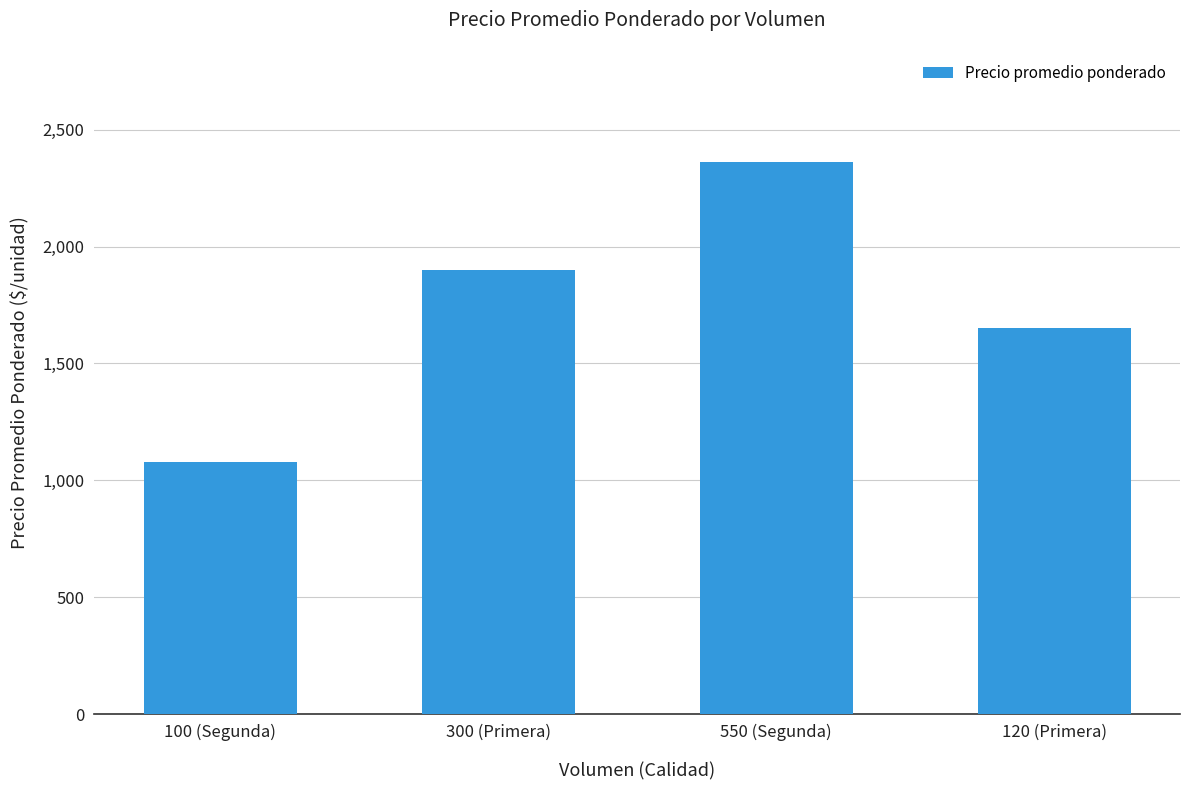

The value at 100 (Segunda) is 528. True or false?

False